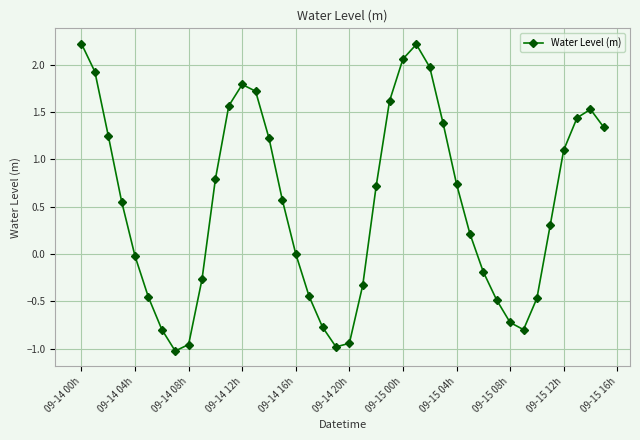

How many points are lower than both their immediate neighbors (excluding endpoints)?

3